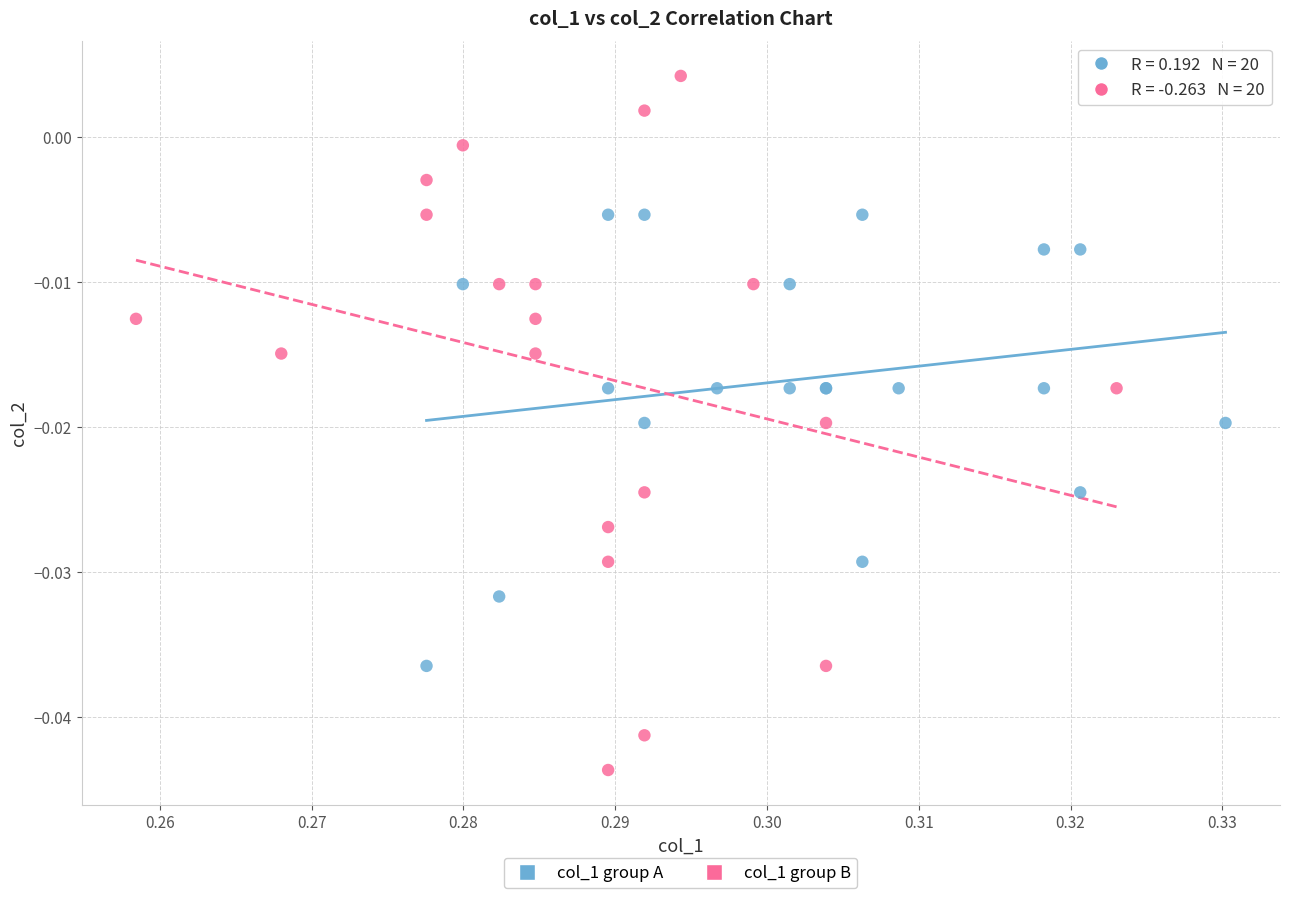

What are all the series names shown in the legend?

col_1 group A, col_1 group B